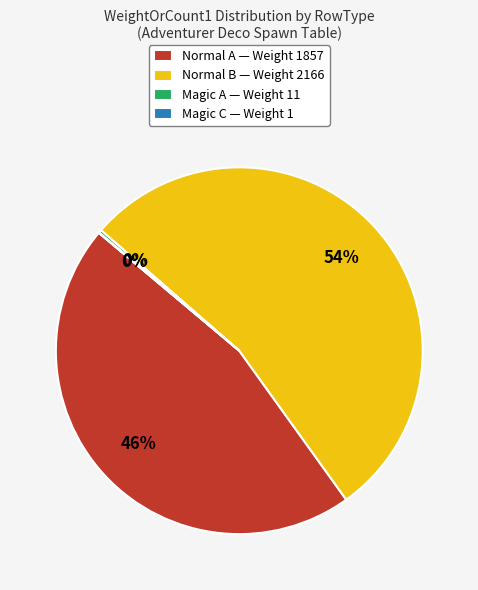

Is it true that Normal B — Weight 2166 is 44% of the pie?

False